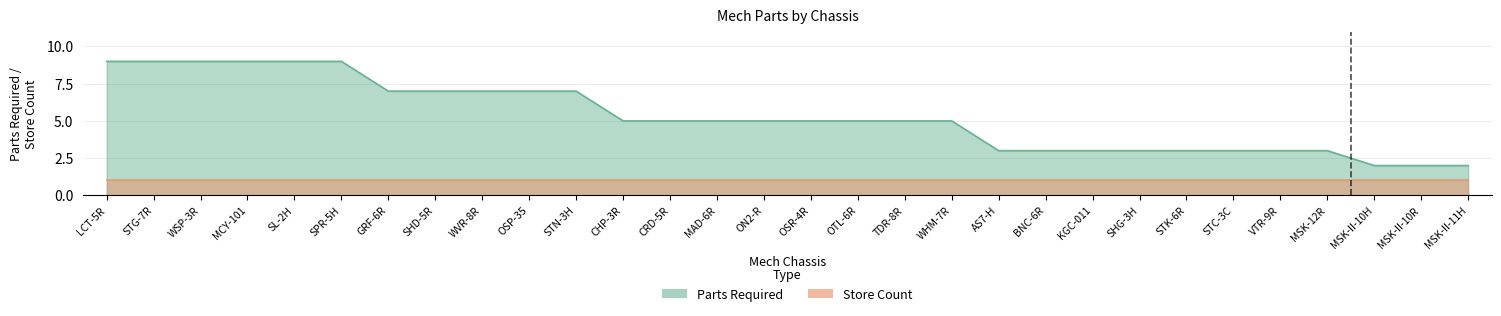

What is the label of the 8th point from the right?

SHG-3H